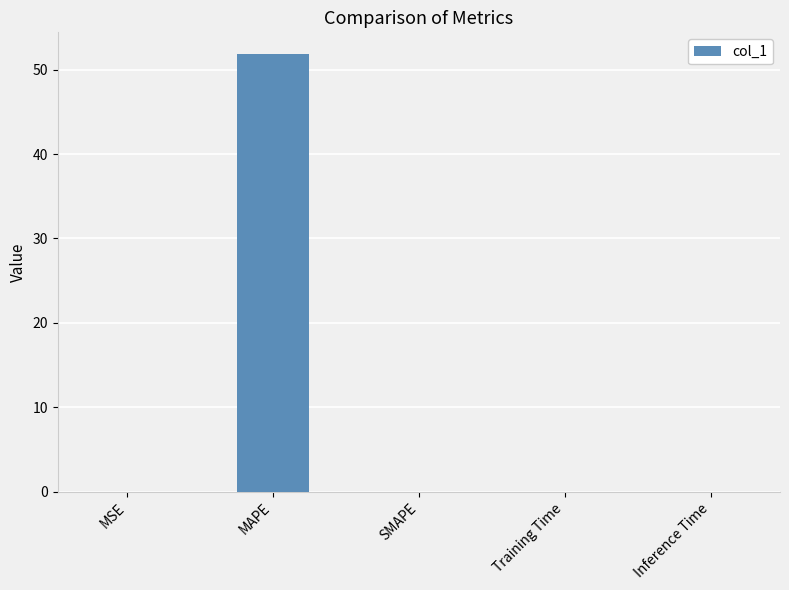

What is the maximum value shown in the chart?

51.8